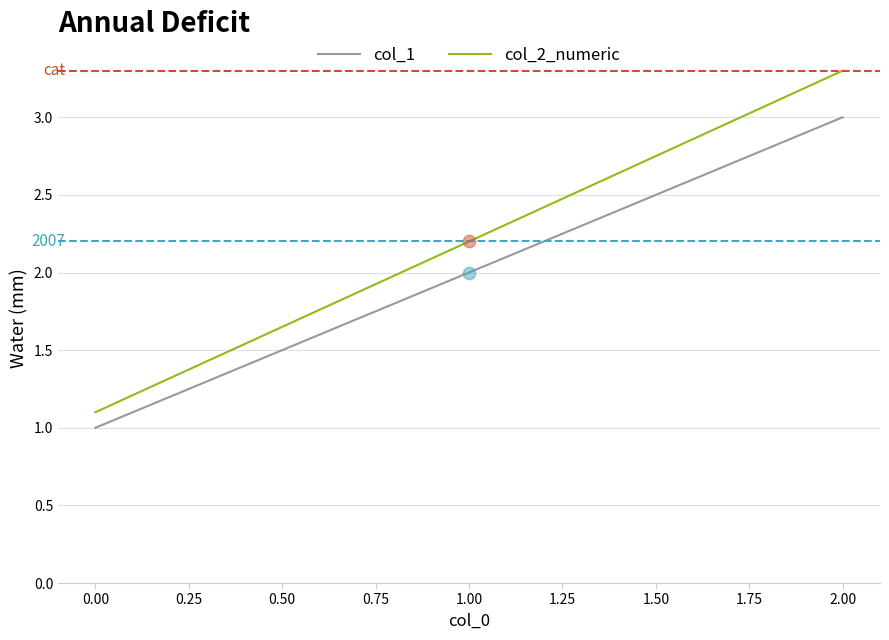

What are all the series names shown in the legend?

col_1, col_2_numeric